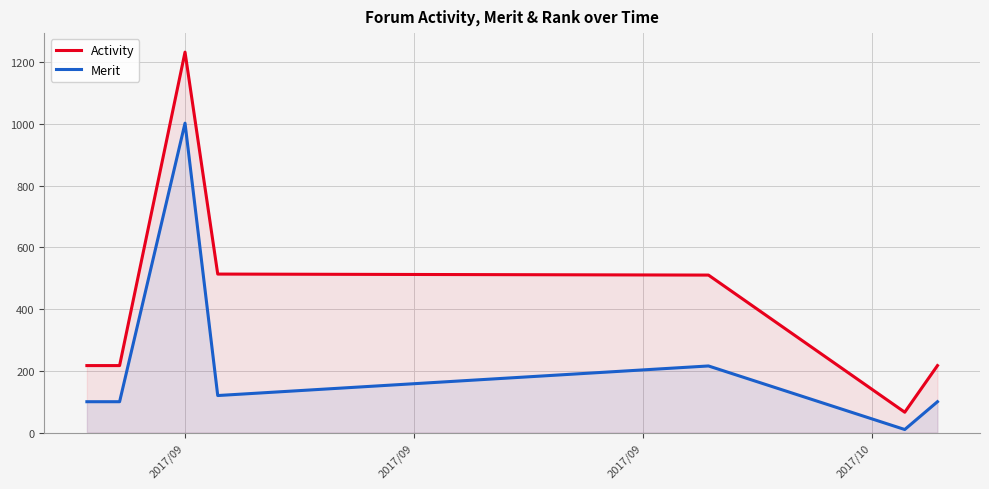

Which series has the largest range (max minus min)?

Activity